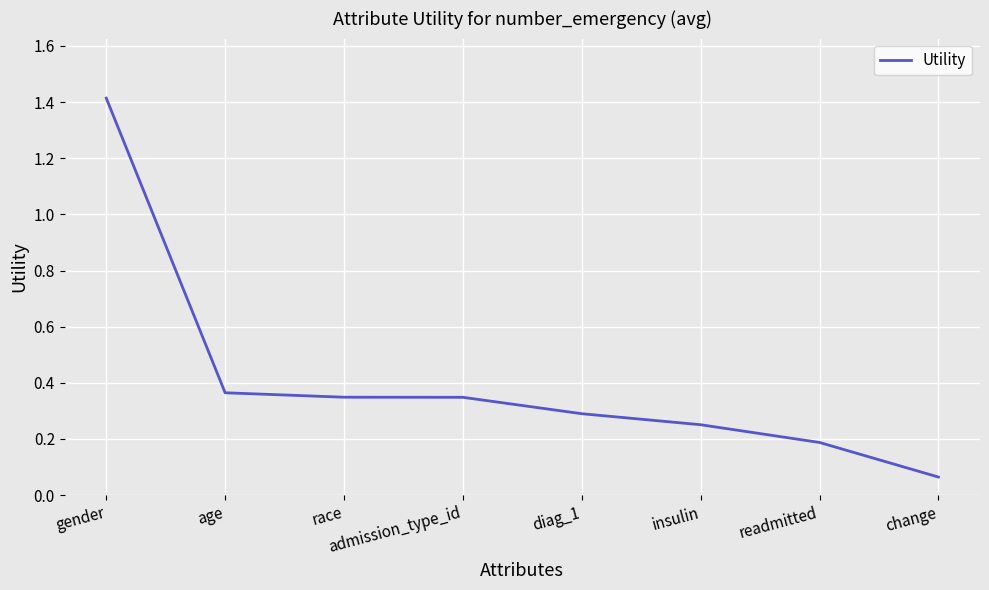

True or false: the data shows 0.3 at race.

True